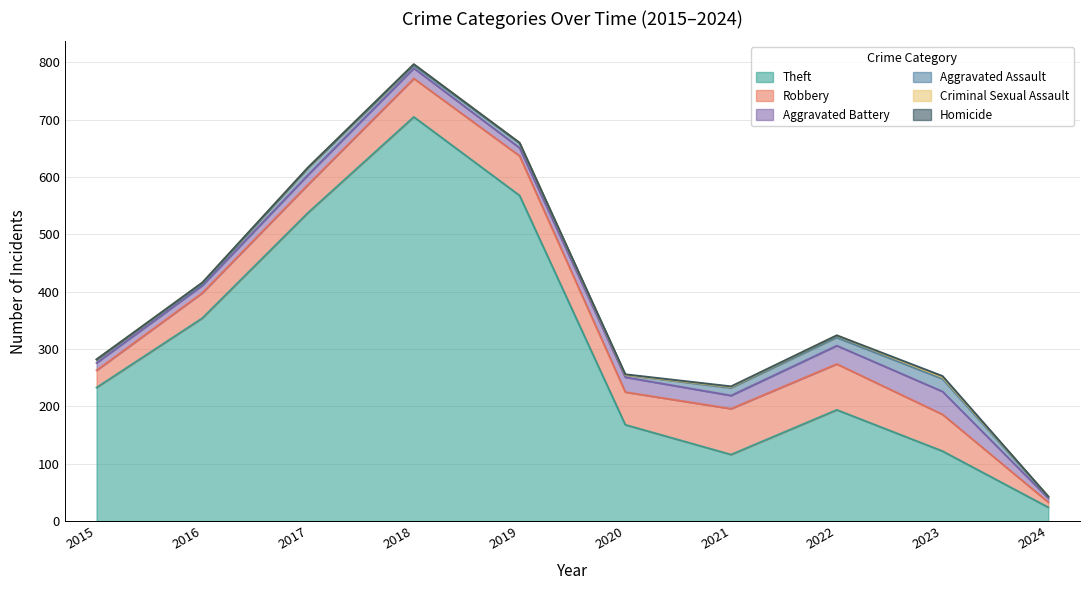

What is the difference between the Robbery values at 2015 and 2022?

50